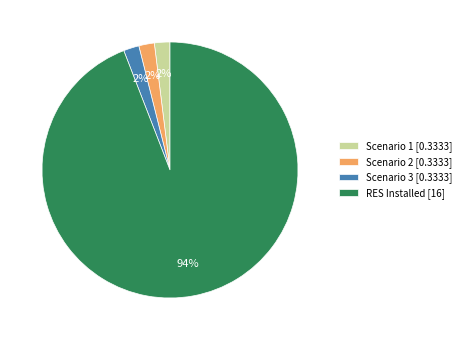

To the nearest percent, what portion does Scenario 3 [0.3333] represent?

2%